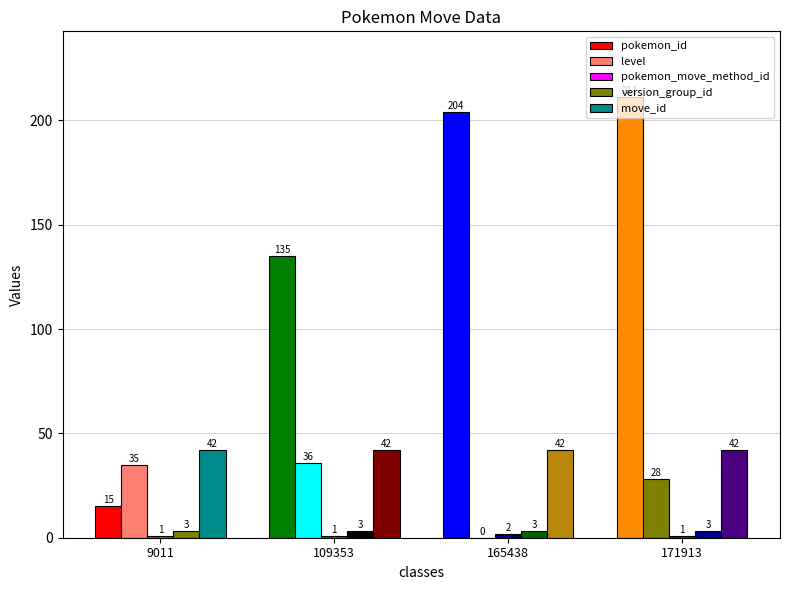

Rank the categories by pokemon_id value from lowest to highest.

9011, 109353, 165438, 171913